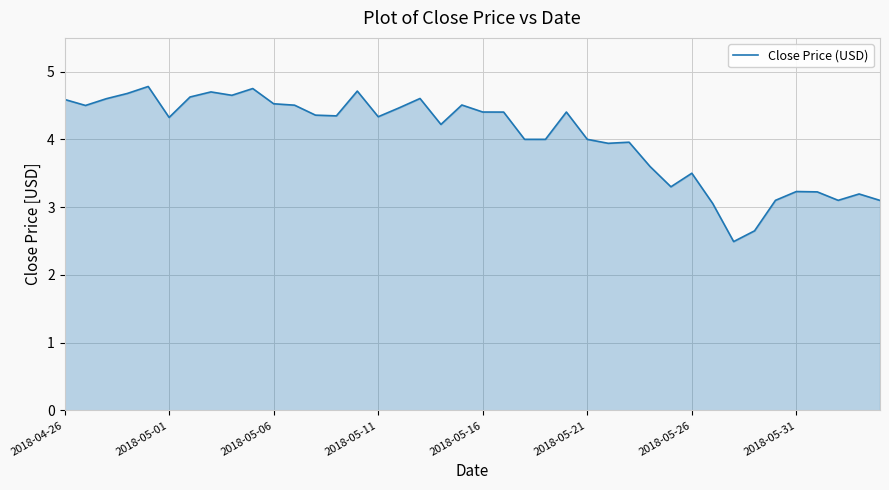

What is the maximum value shown in the chart?

4.8